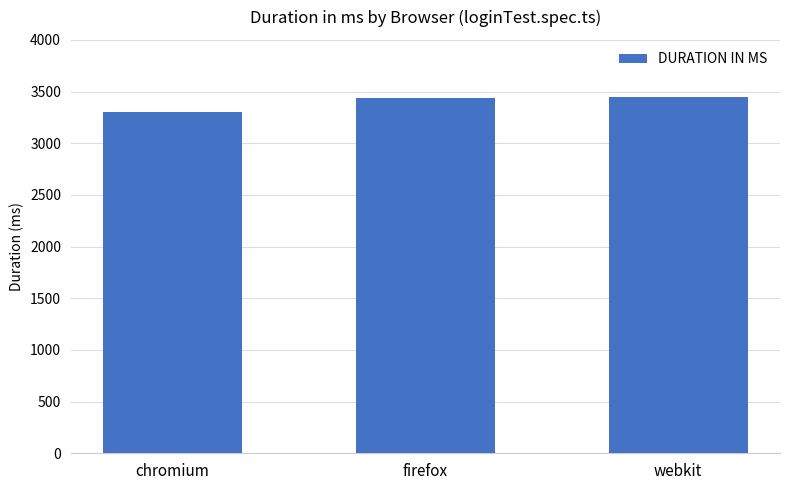

What is the sum of all values?

10186